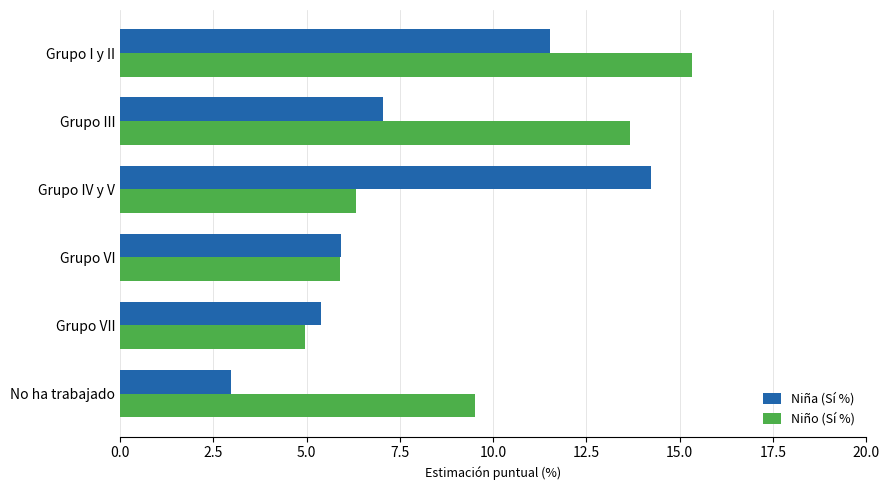

What is the maximum value shown in the chart?

15.3